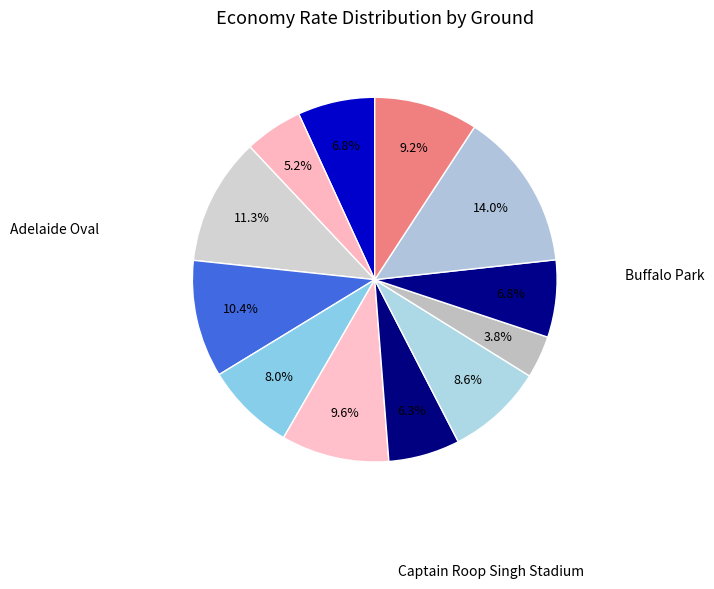

Count the number of slices in the pie.

12